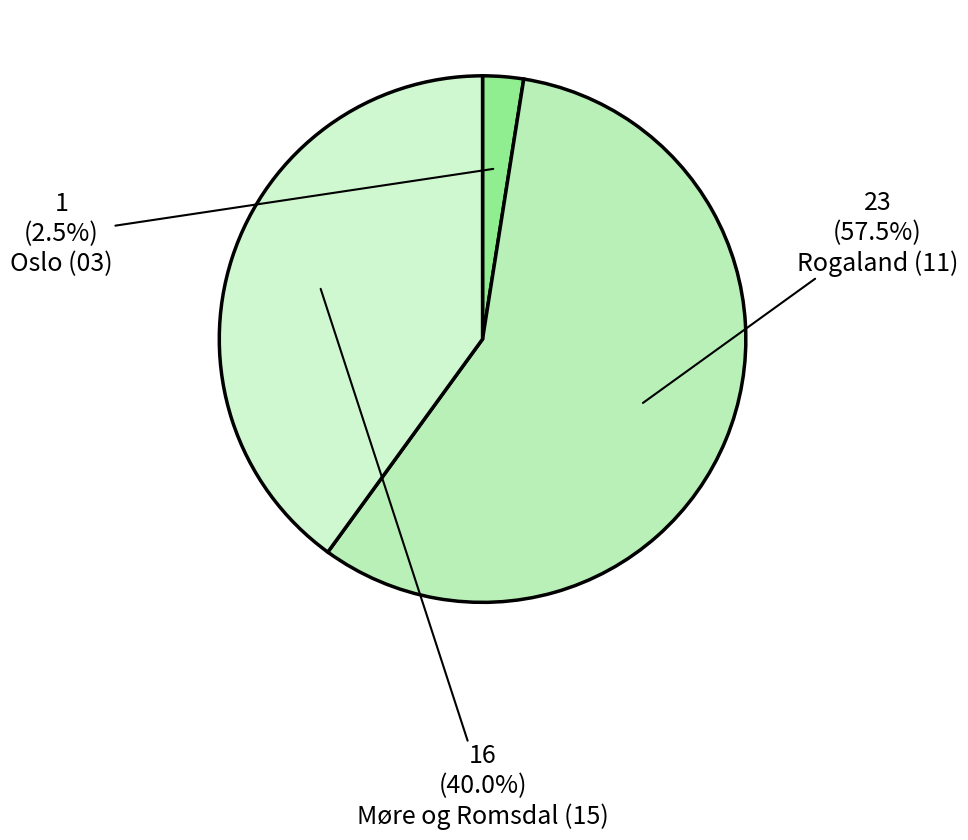

Count the number of slices in the pie.

3